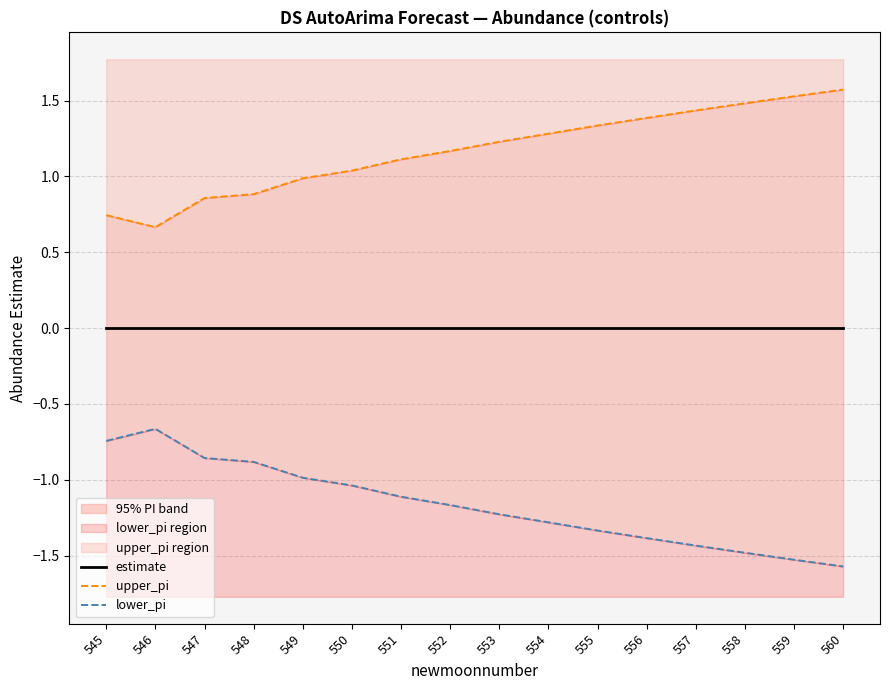

True or false: estimate and lower_pi intersect in this chart.

False